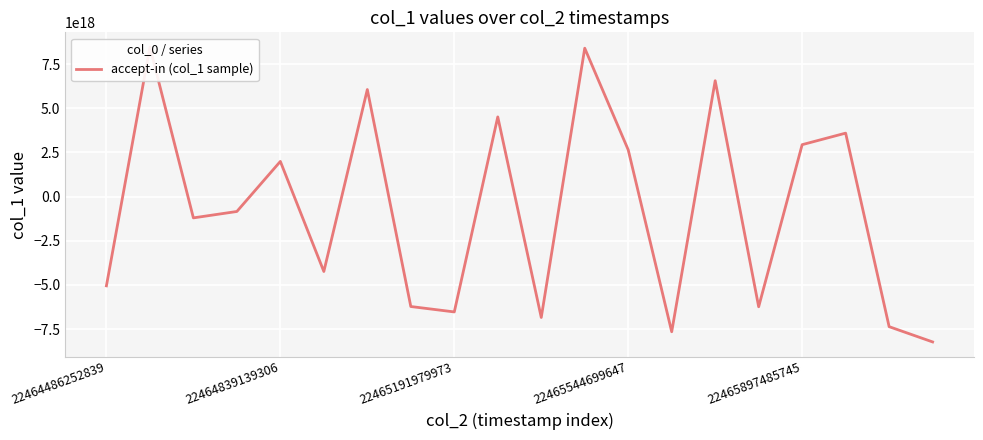

What is the minimum value shown in the chart?

-8229239328150688768